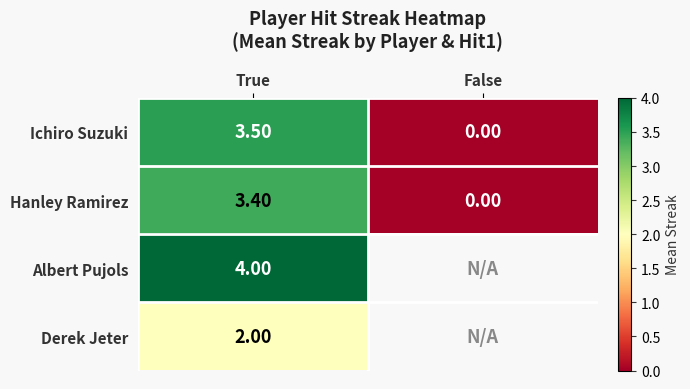

At which category does the chart reach its peak across all series?

True